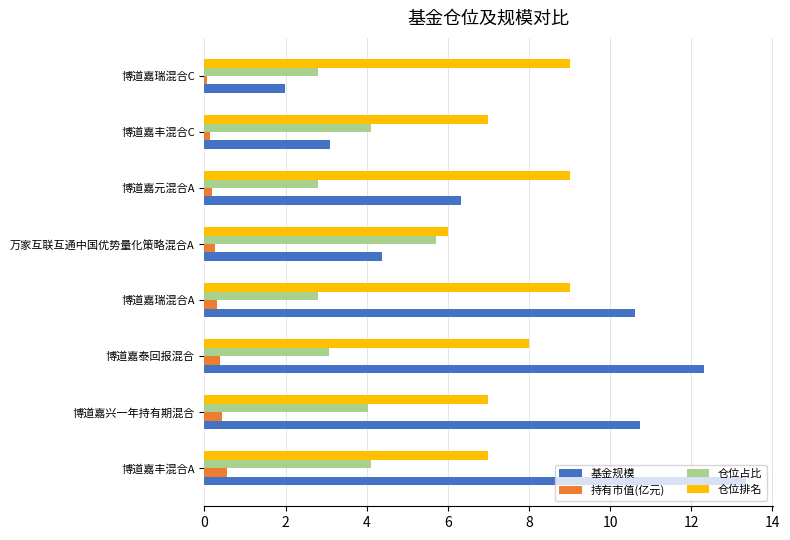

What is the approximate value of 仓位排名 at 博道嘉瑞混合A?

9.0